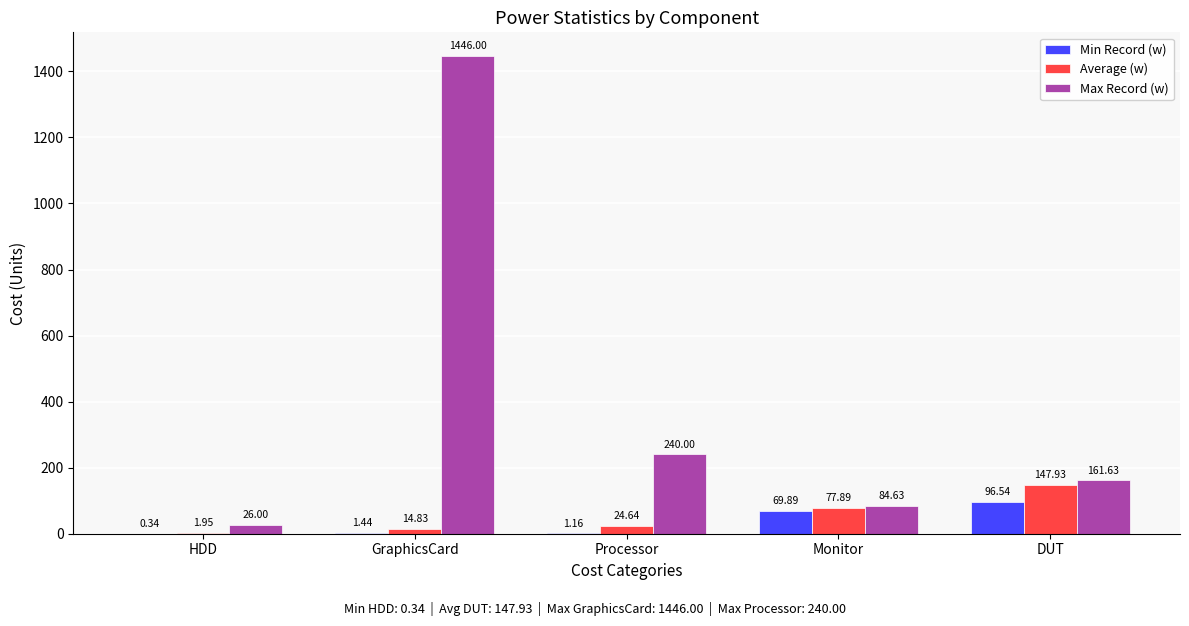

How many values in the Max Record (w) series exceed 161?

3